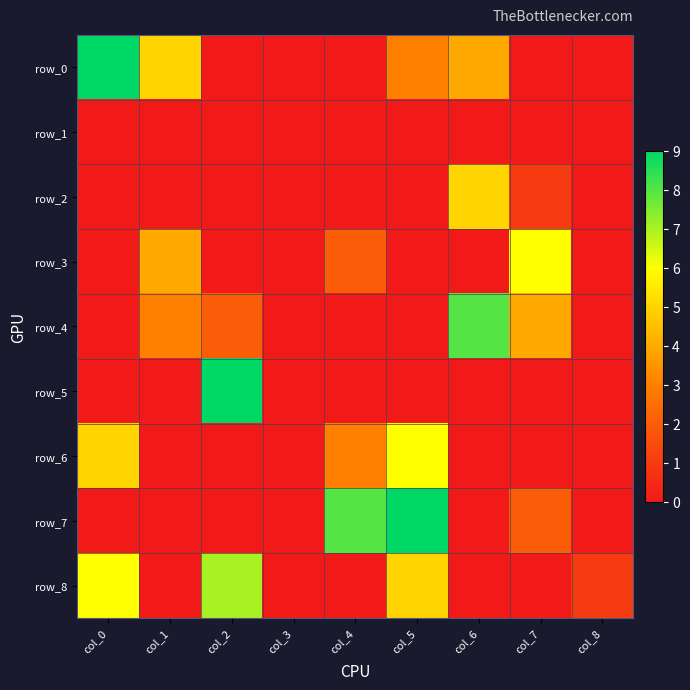

Reading left to right, what are all the values shown in this chart?

row_0: 9	5	0	0	0	3	4	0	0
row_1: 0	0	0	0	0	0	0	0	0
row_2: 0	0	0	0	0	0	5	1	0
row_3: 0	4	0	0	2	0	0	6	0
row_4: 0	3	2	0	0	0	8	4	0
row_5: 0	0	9	0	0	0	0	0	0
row_6: 5	0	0	0	3	6	0	0	0
row_7: 0	0	0	0	8	9	0	2	0
row_8: 6	0	7	0	0	5	0	0	1